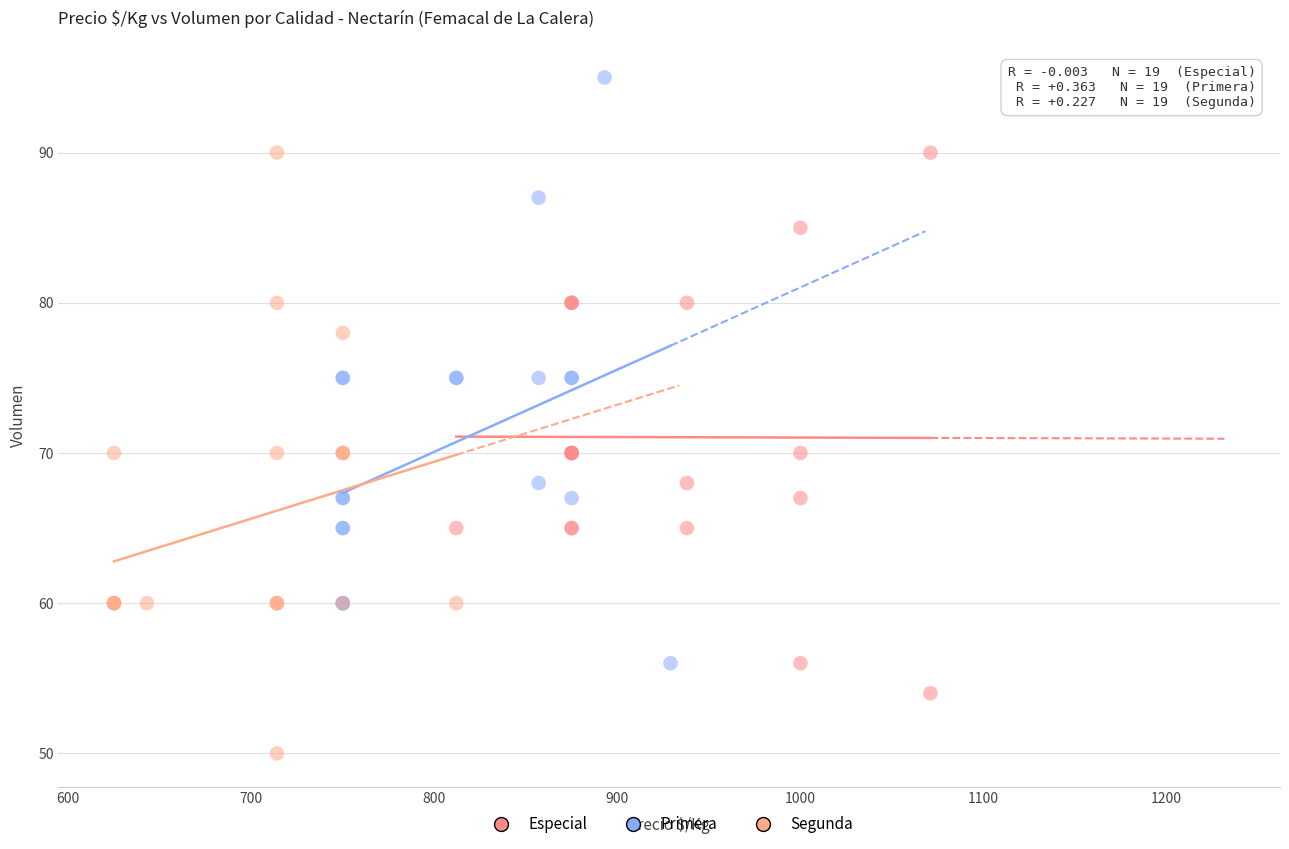

Which series reaches the maximum Y coordinate?

Primera